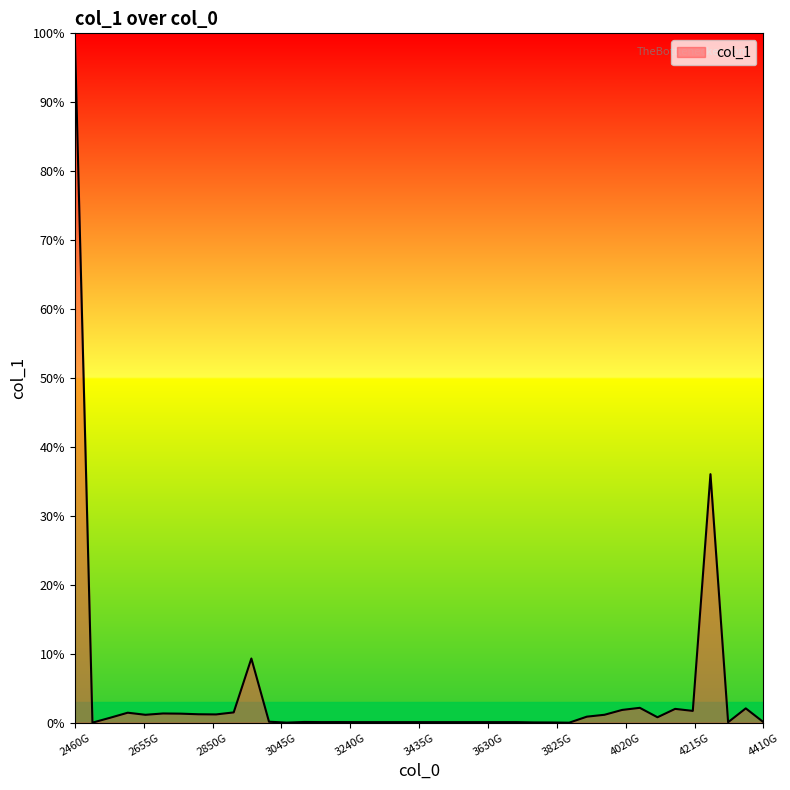

True or false: the data has more than 0 interior local peaks.

True